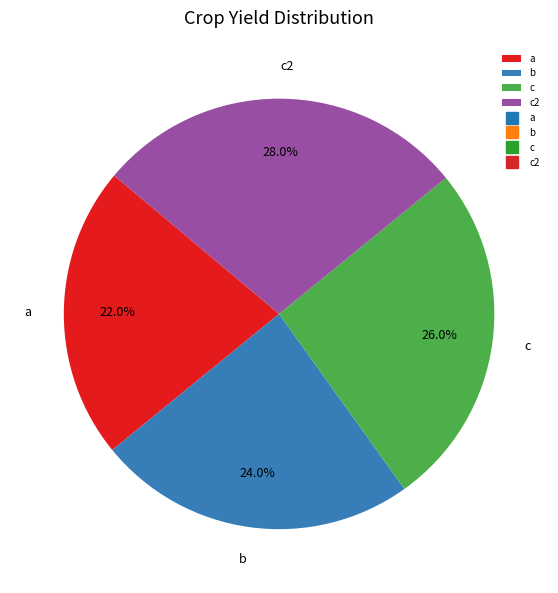

Is there any slice that represents more than half of the pie?

No